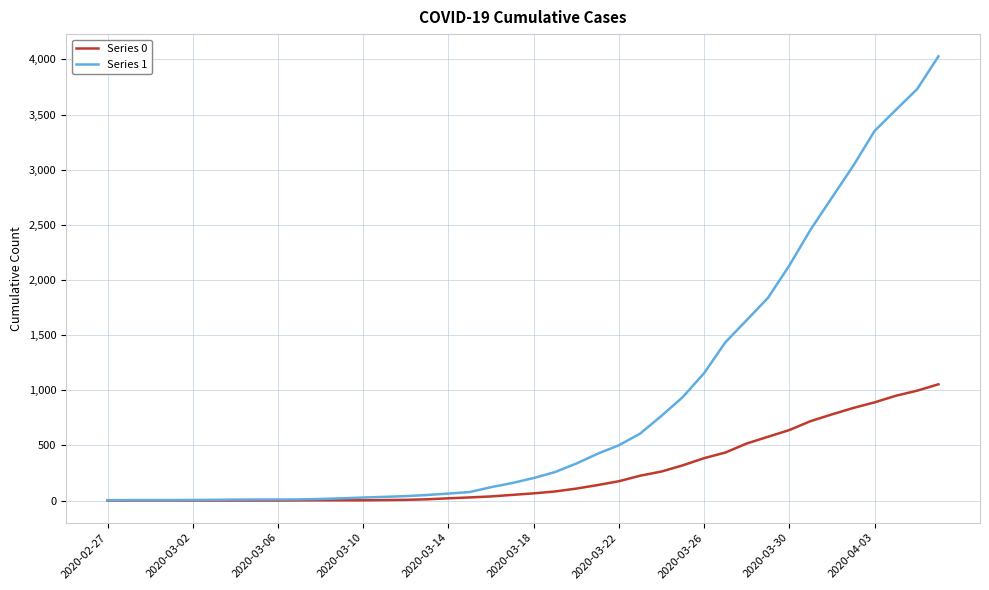

Which series has the largest total across all categories?

Series 1